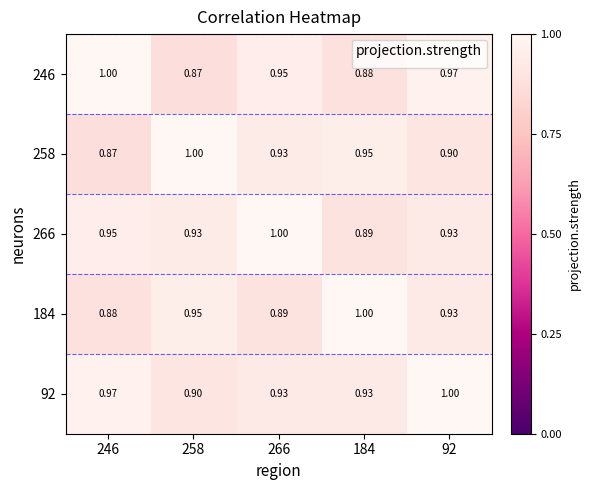

Is the value of 92 at 246 greater than the value of 266 at 92?

Yes